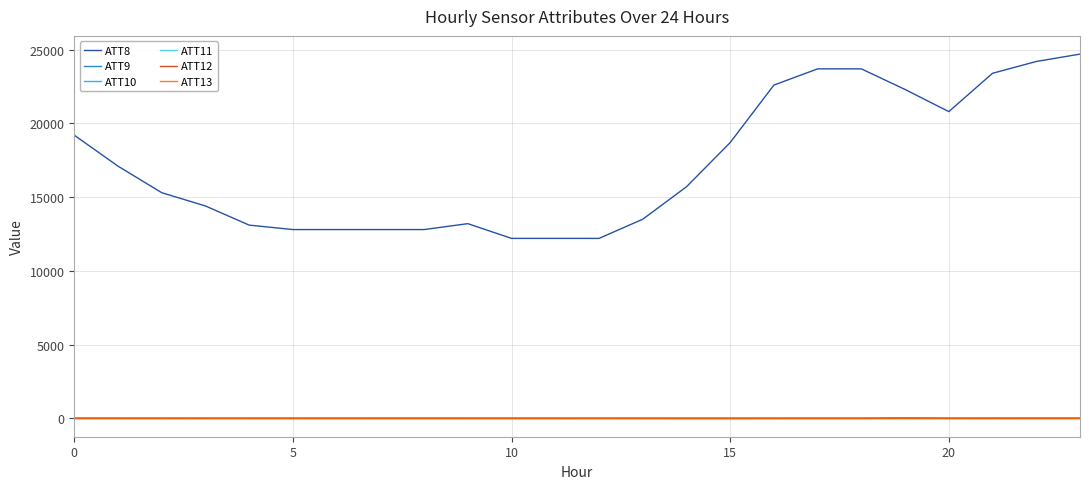

How many lines are shown in the chart?

6